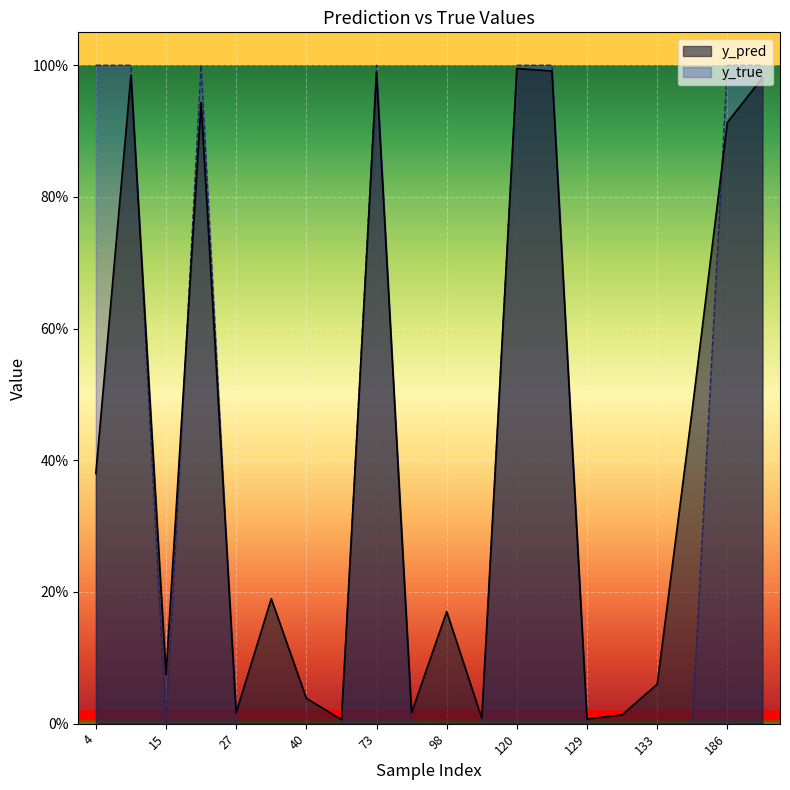

What is the greatest value displayed?

1.0